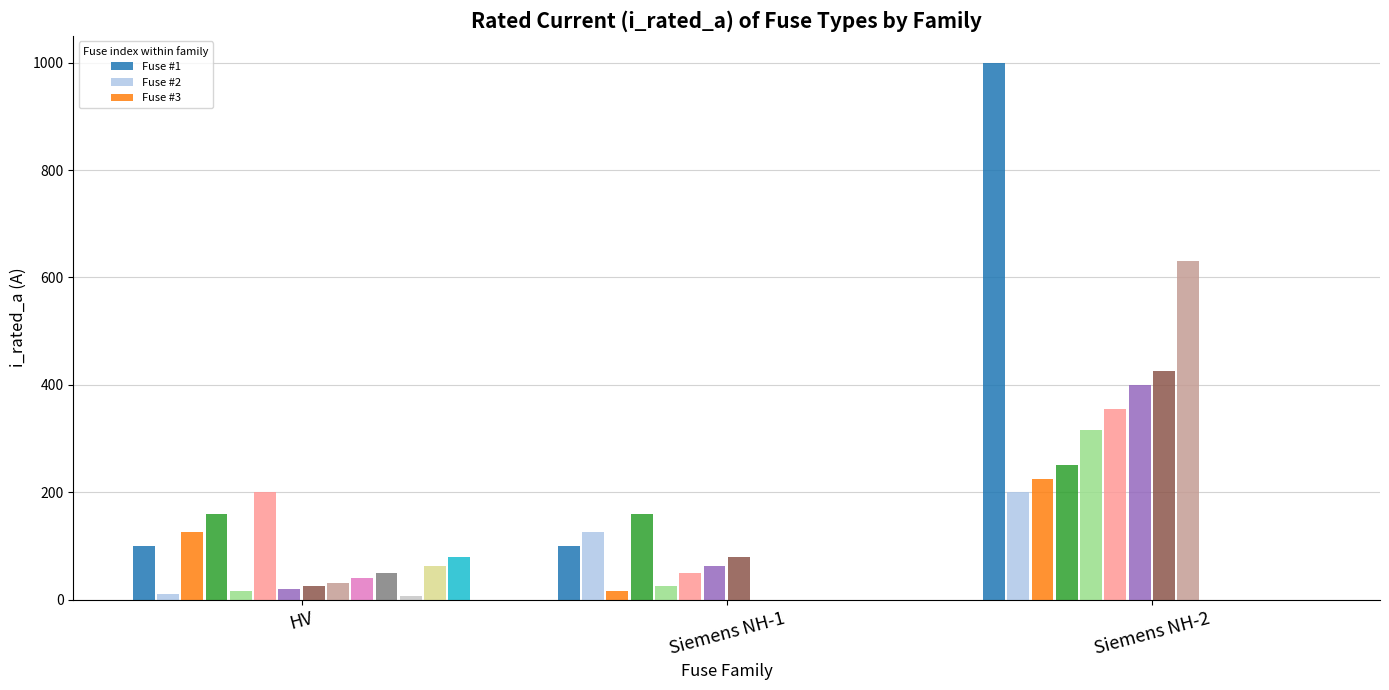

Which category has the highest value across all series?

Siemens NH-2